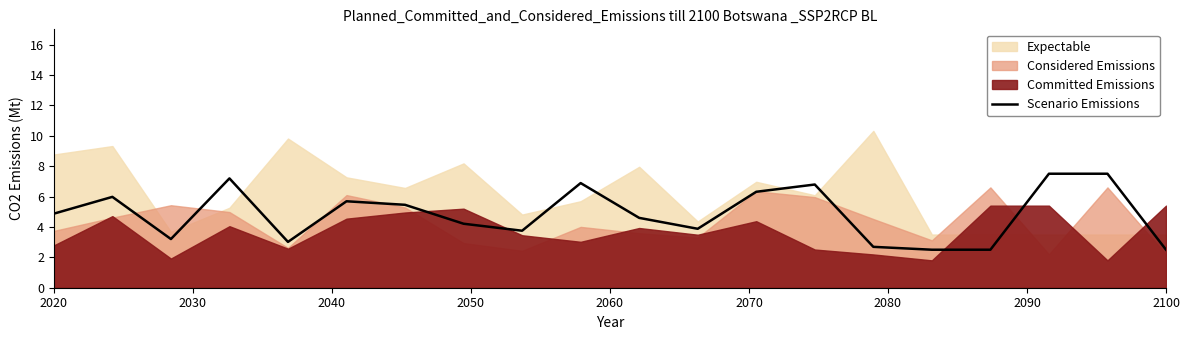

What is the value of the 5th point from the left?

3.0